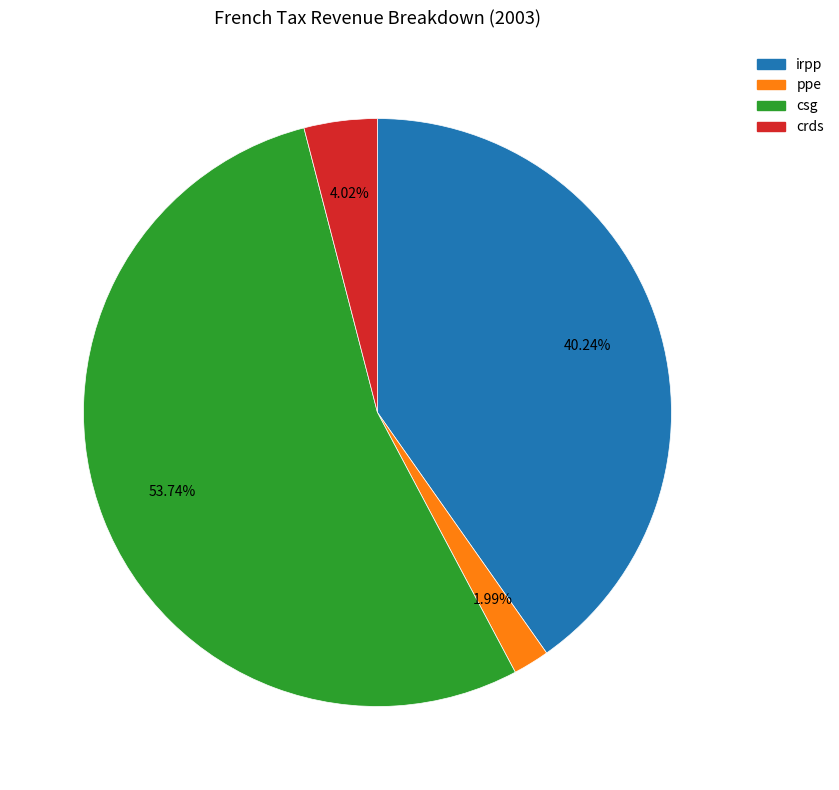

Which slice is the largest?

csg